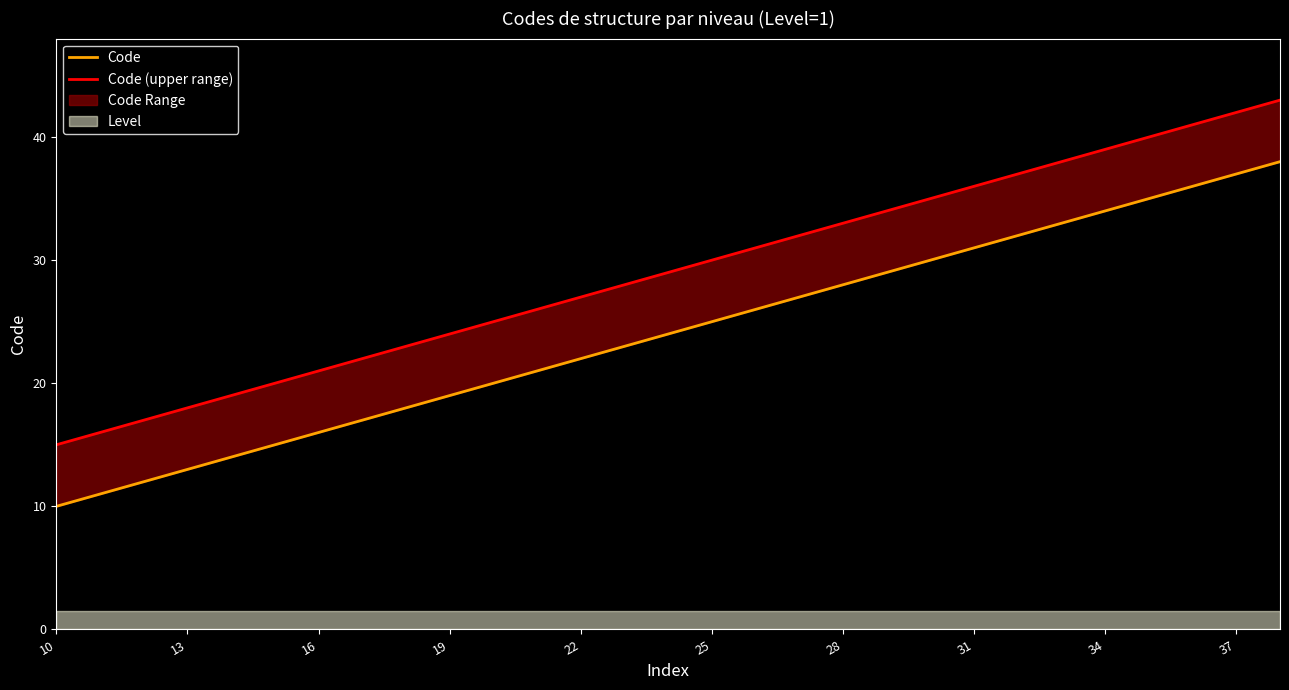

What is the value of the Code point at the 9th from the left?

18